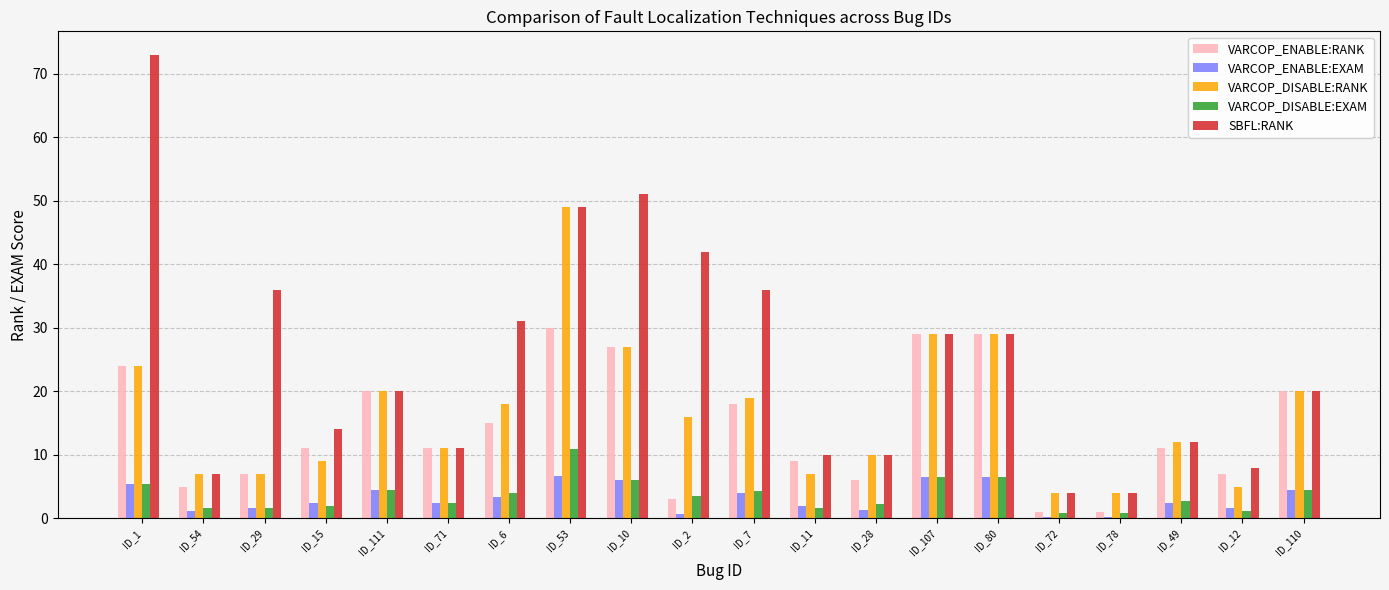

At which label does VARCOP_ENABLE:RANK first exceed 11?

ID_1